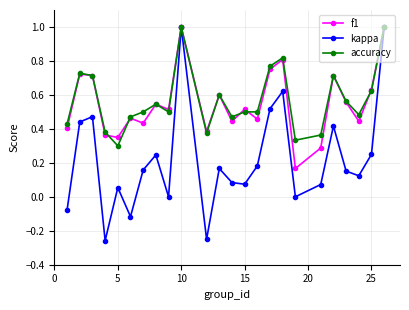

How many interior local peaks does the kappa series have?

7